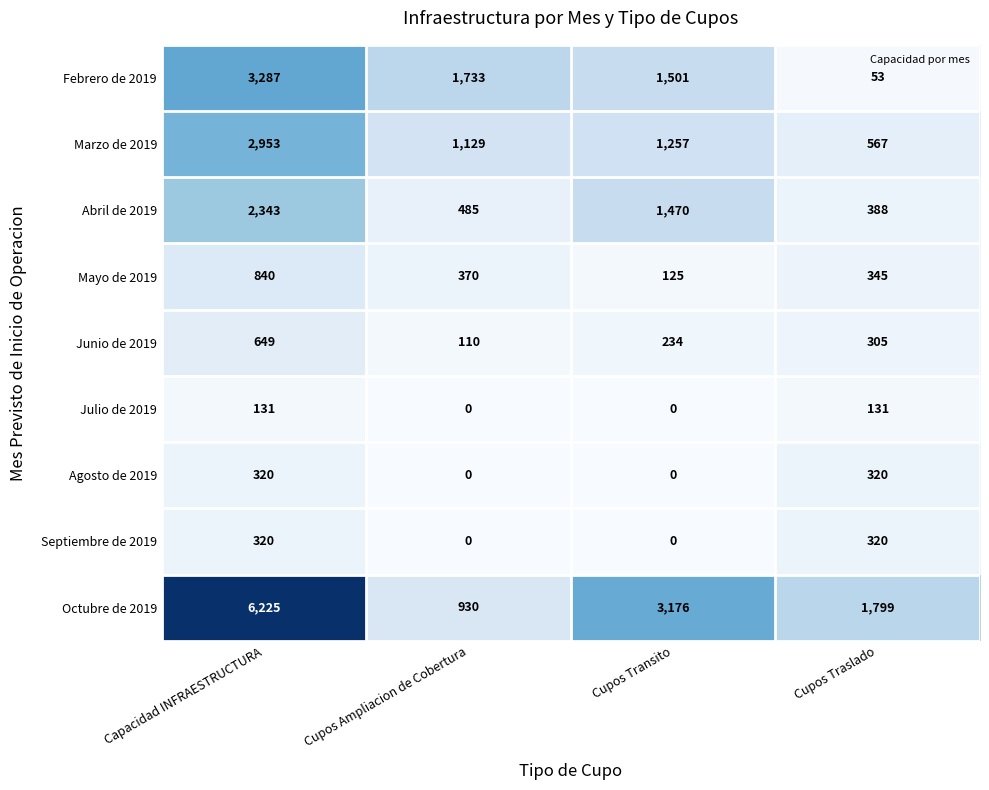

The Abril de 2019 series shows 1470 at Cupos Transito. True or false?

True